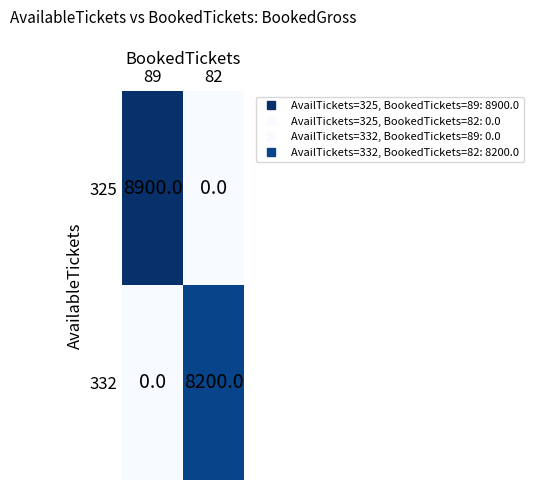

Read the 325 value at 89.

8900